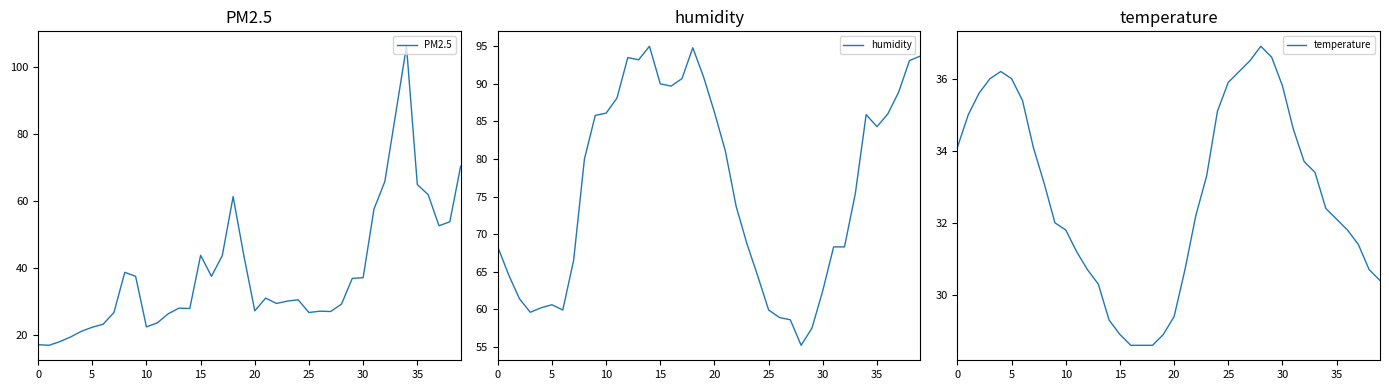

At which category is the sum across all series the highest?

34